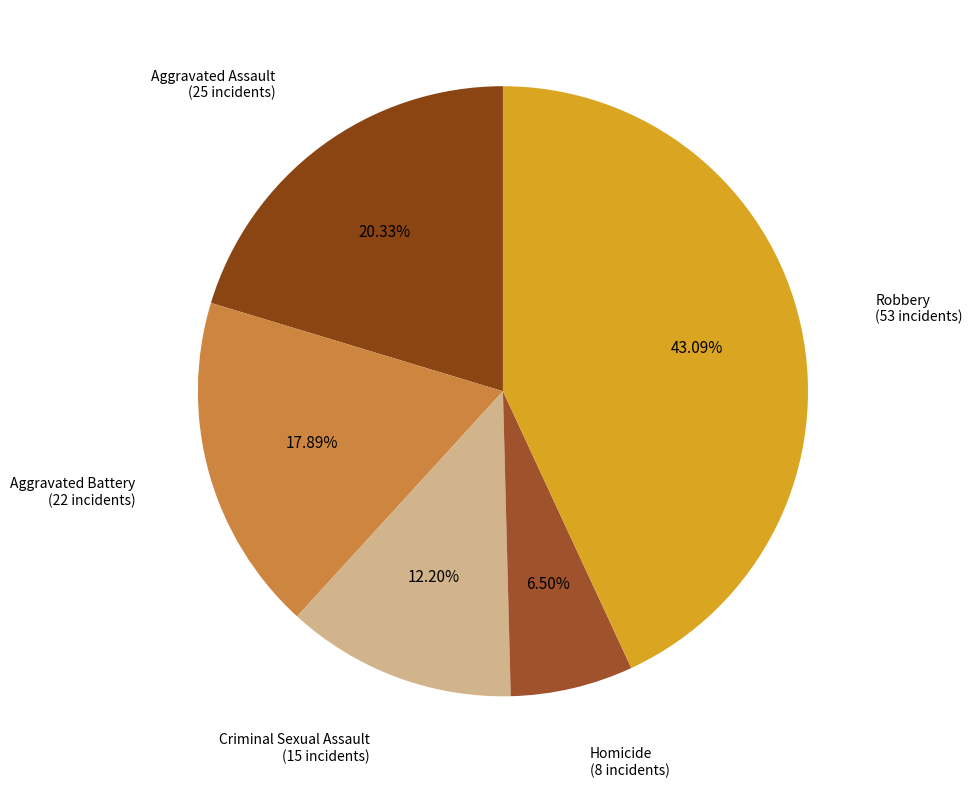

Count the number of slices in the pie.

5